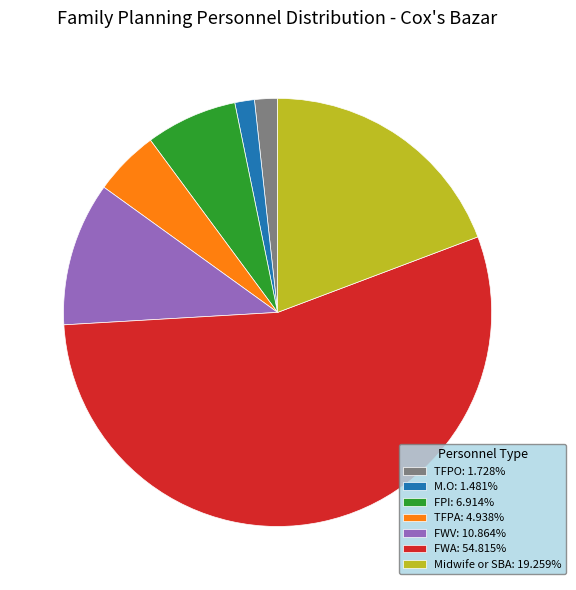

True or false: Midwife or SBA accounts for 19% of the total.

True